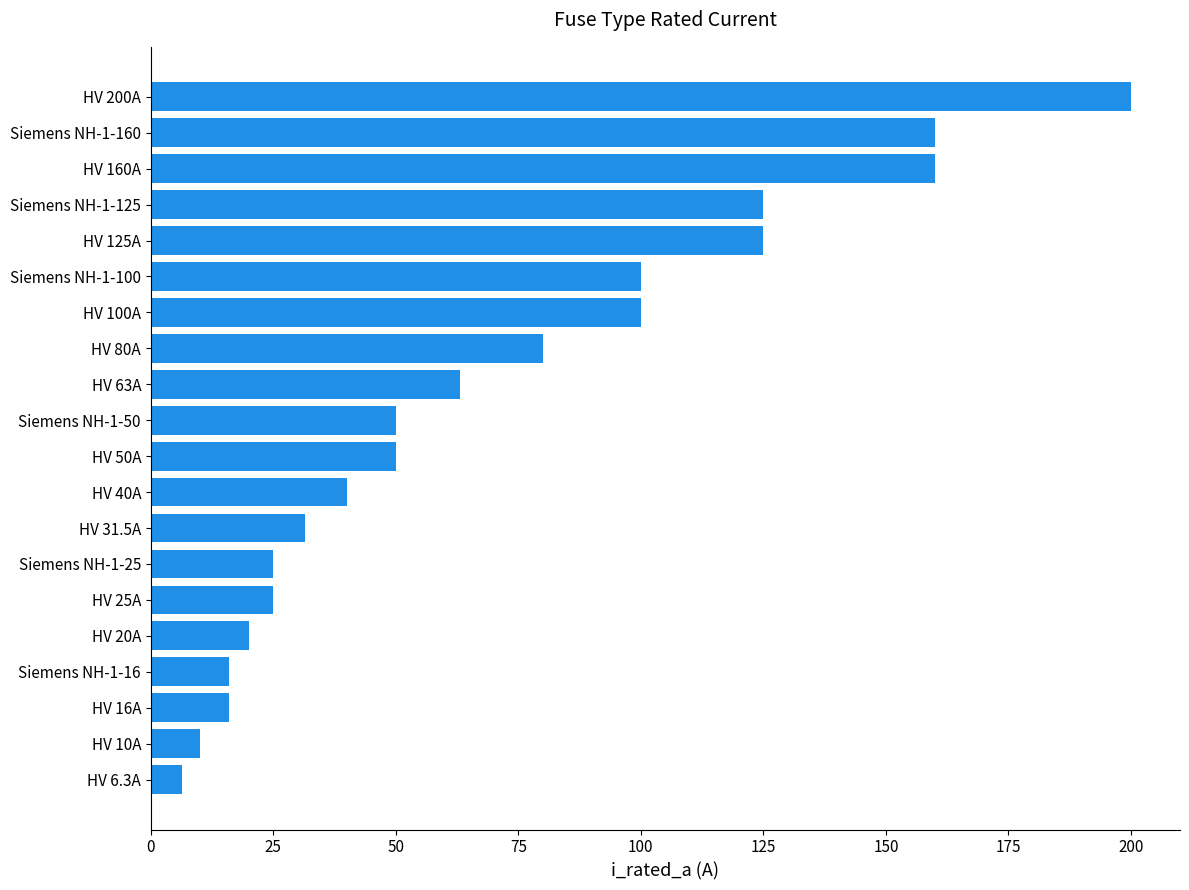

What is the smallest value displayed?

6.3